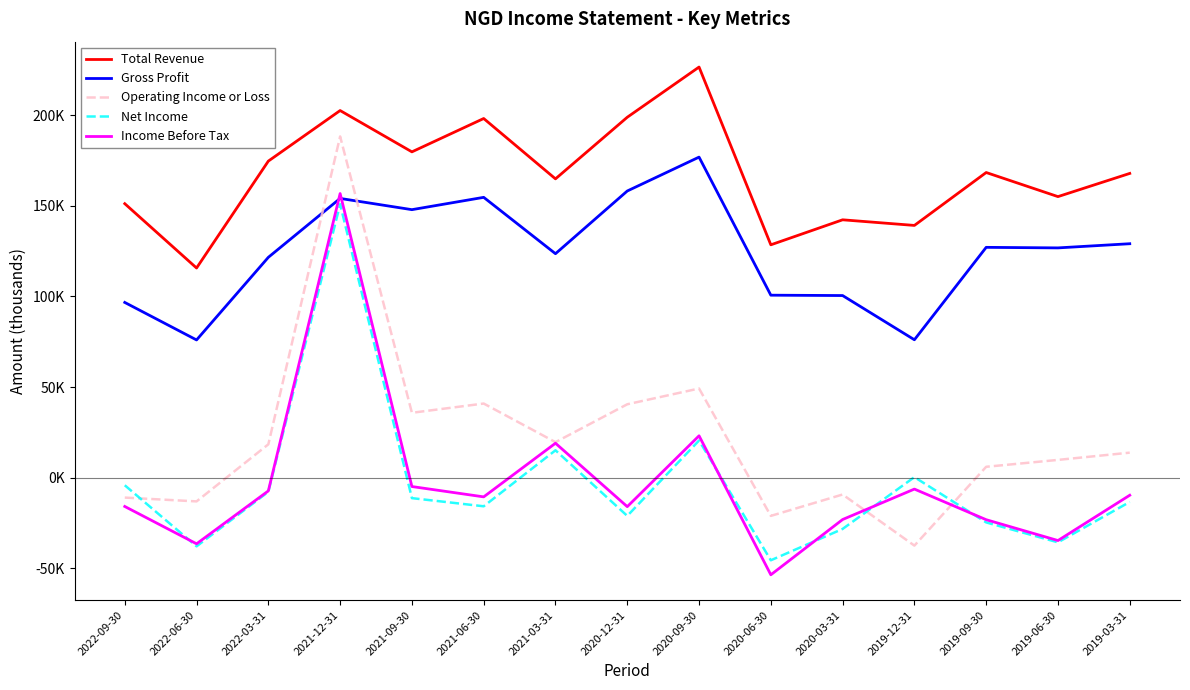

Which category has the highest value across all series?

2020-09-30